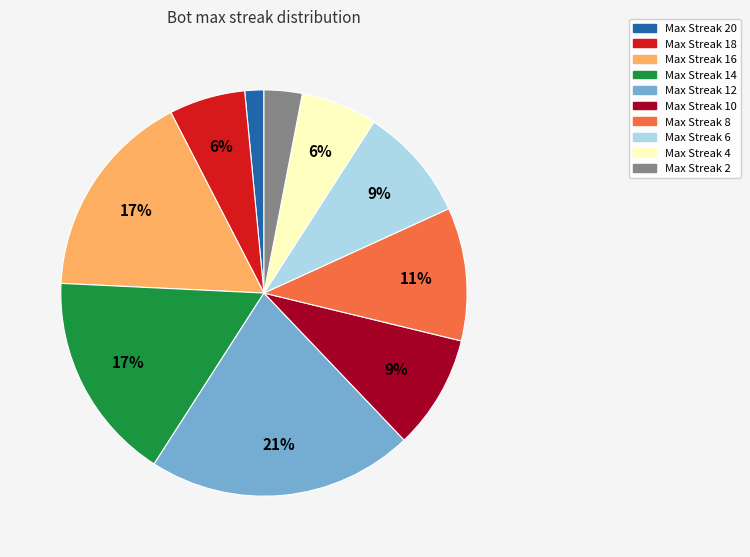

Count the number of slices in the pie.

10